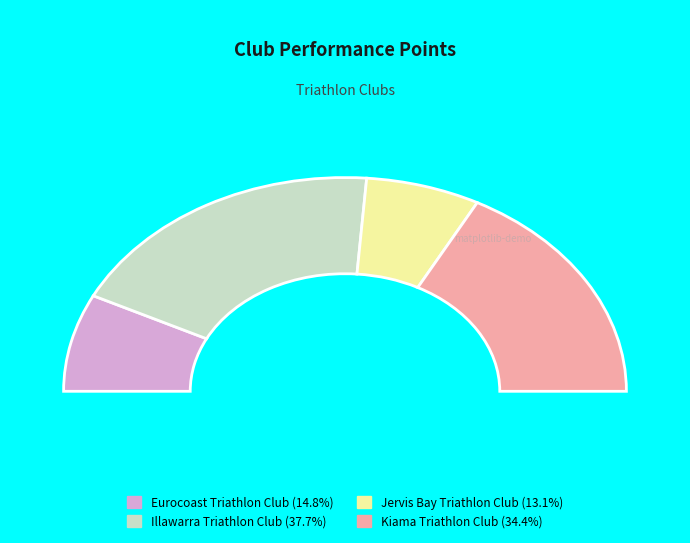

Does Eurocoast Triathlon Club represent more than half of the total?

No